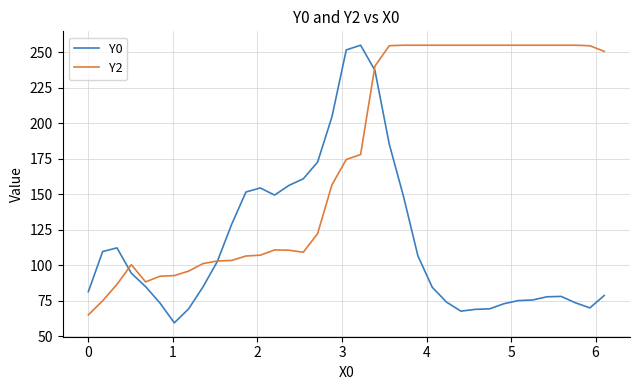

What is the highest value of the Y0 series?

255.0